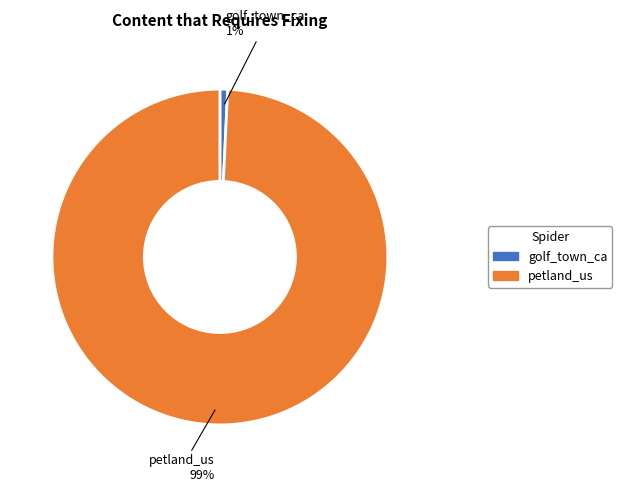

Combined, do petland_us and golf_town_ca account for over 50%?

Yes